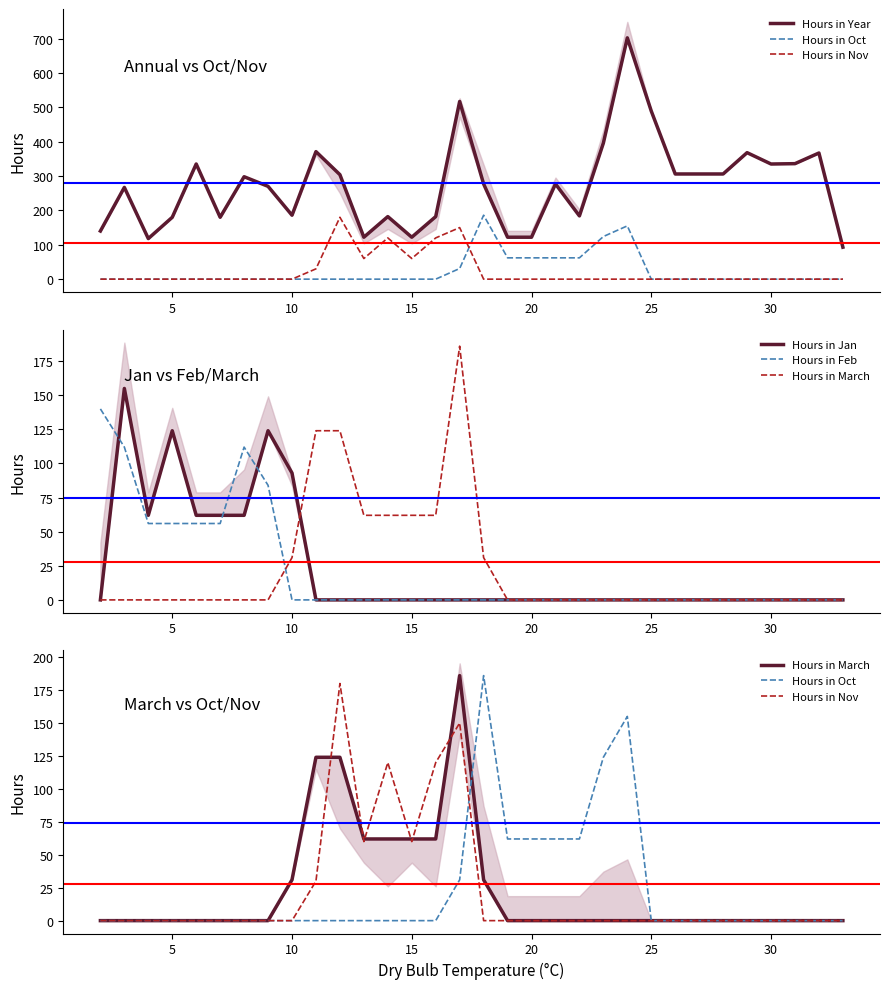

How many interior local valleys does the Hours in Year series have?

7